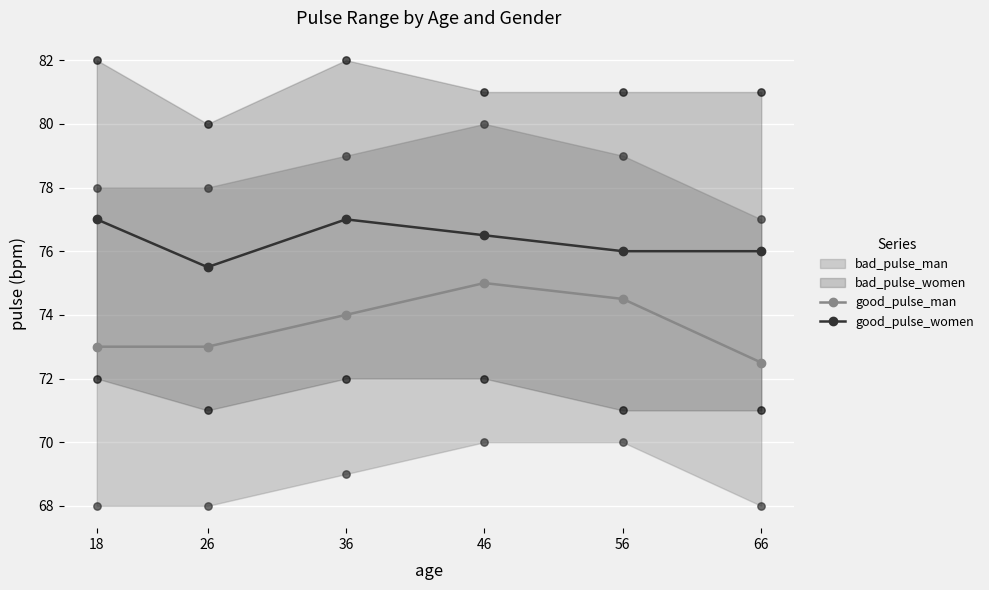

Which series has the widest spread of Y values?

good_pulse_man